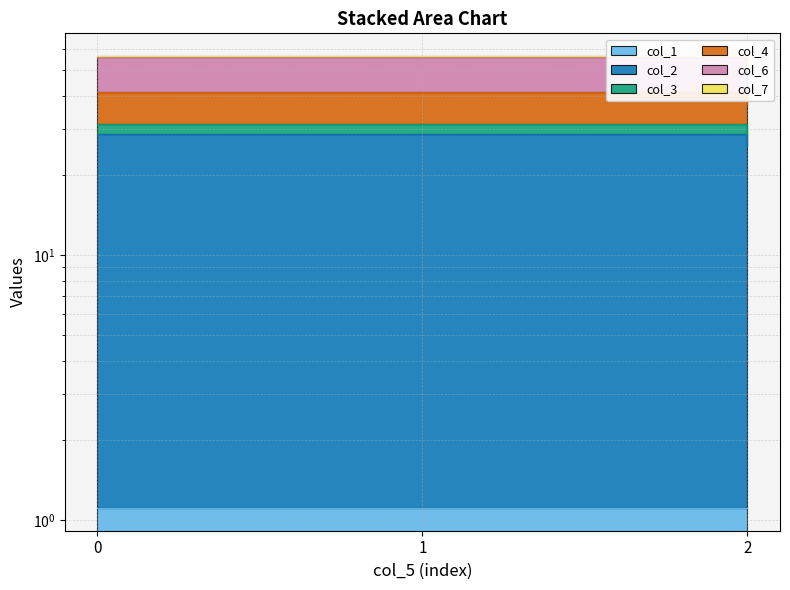

What is the average value of the col_6 series?

54.3